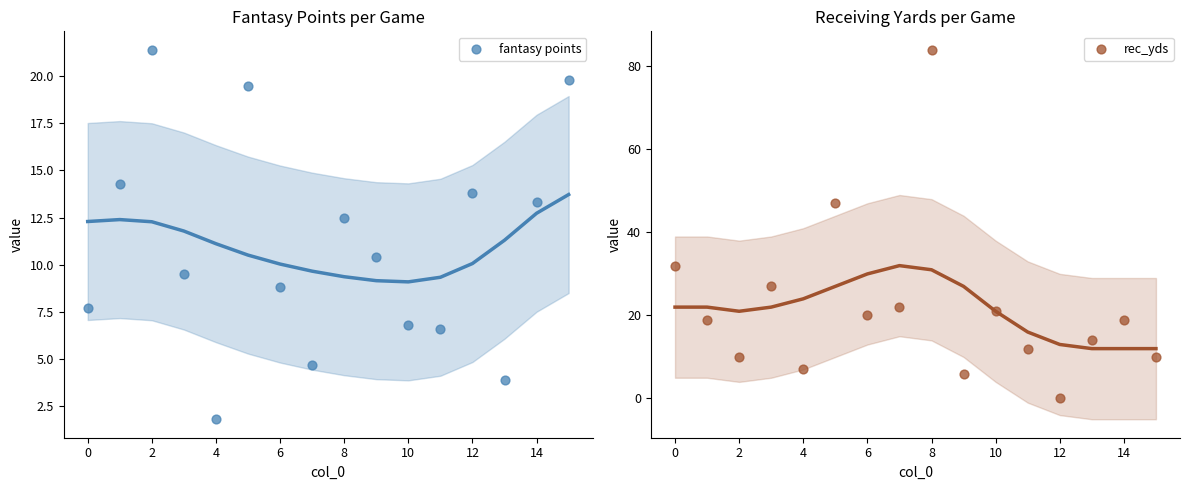

Which series has the largest total across all categories?

rec_yds